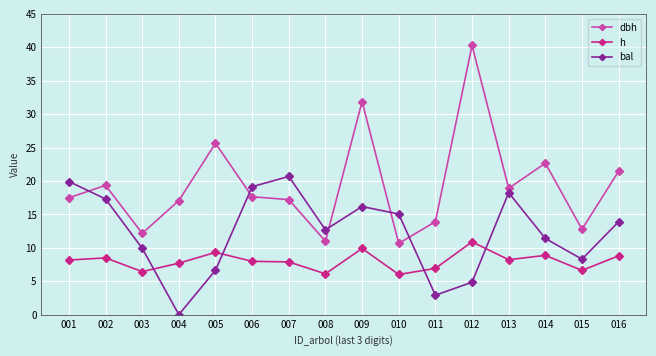

Which category has the highest value in the dbh series?

012